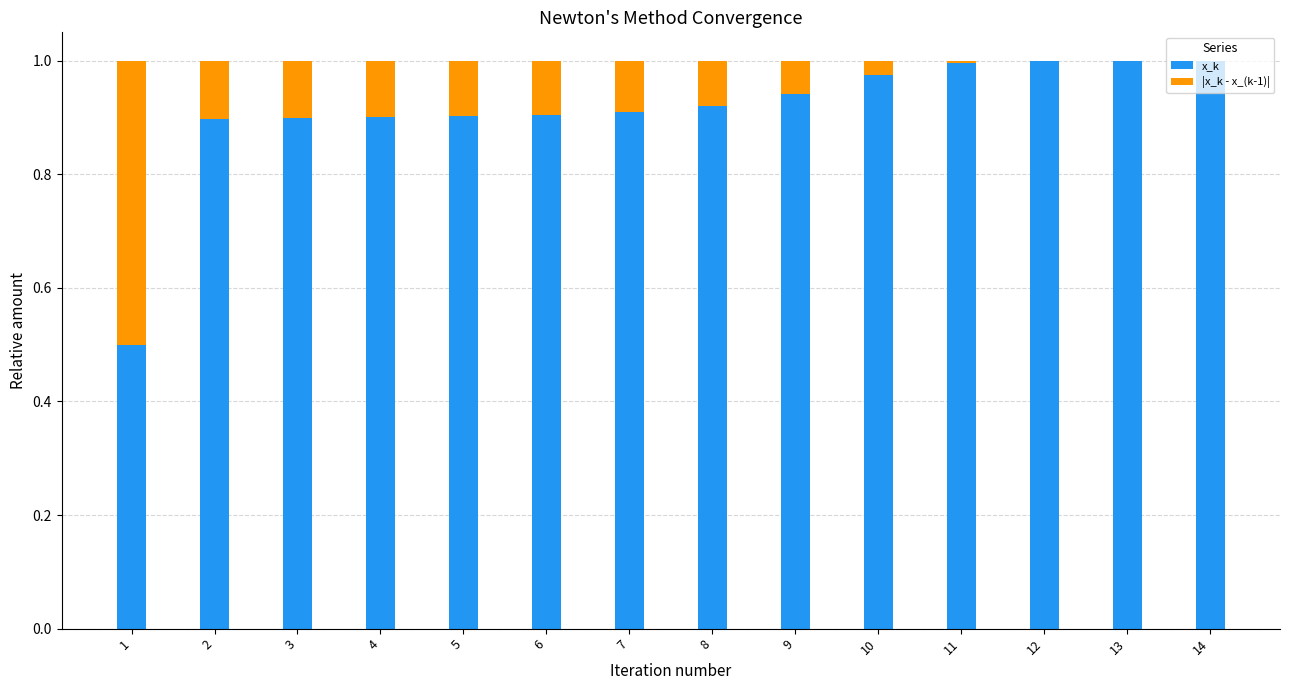

What is the sum of all x_k values?

12.7